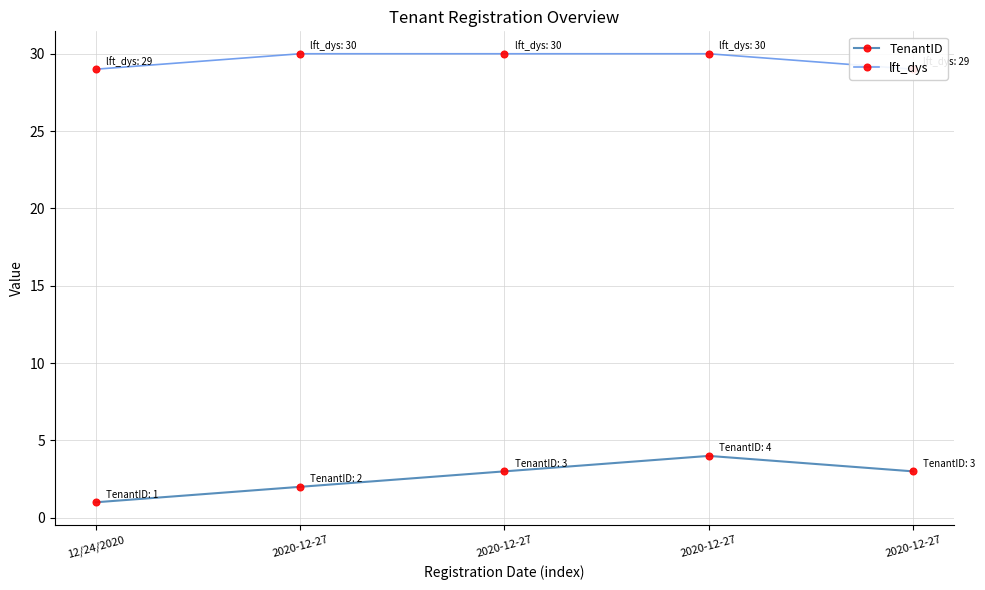

True or false: TenantID and lft_dys intersect in this chart.

False